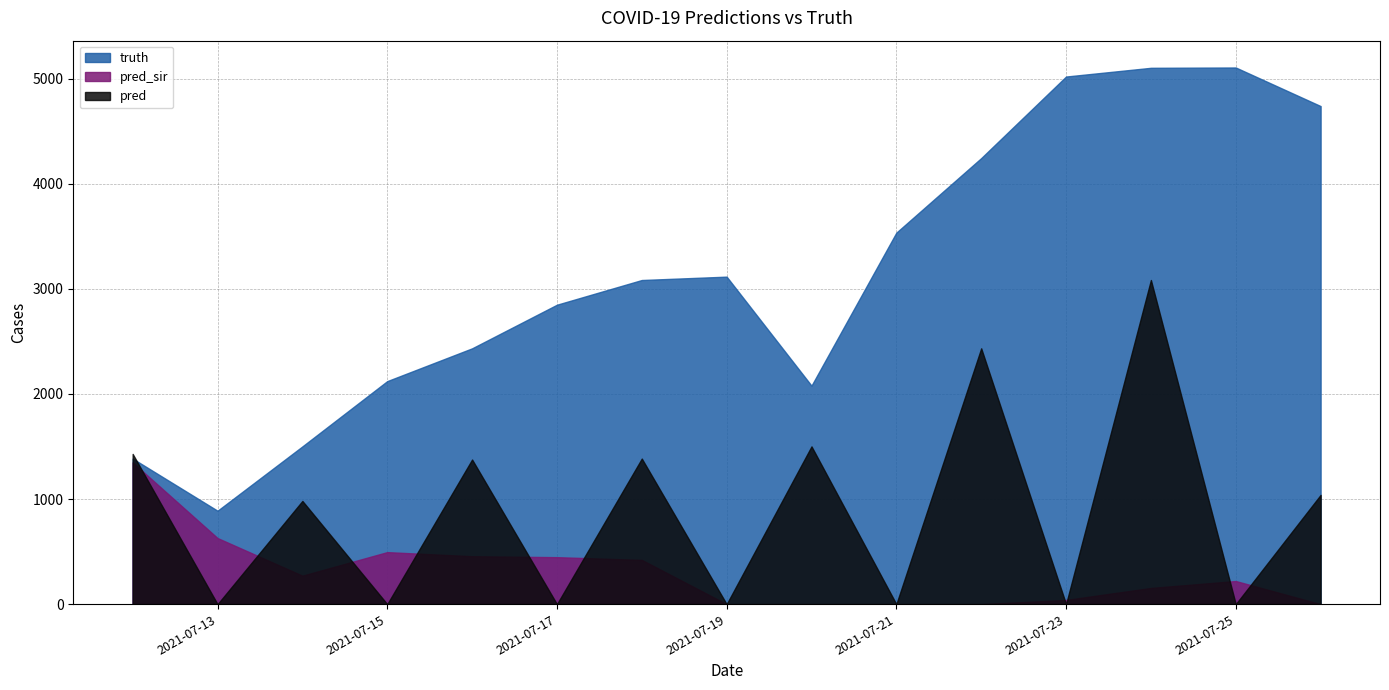

What is the approximate value of truth at 2021-07-17?

2849.0